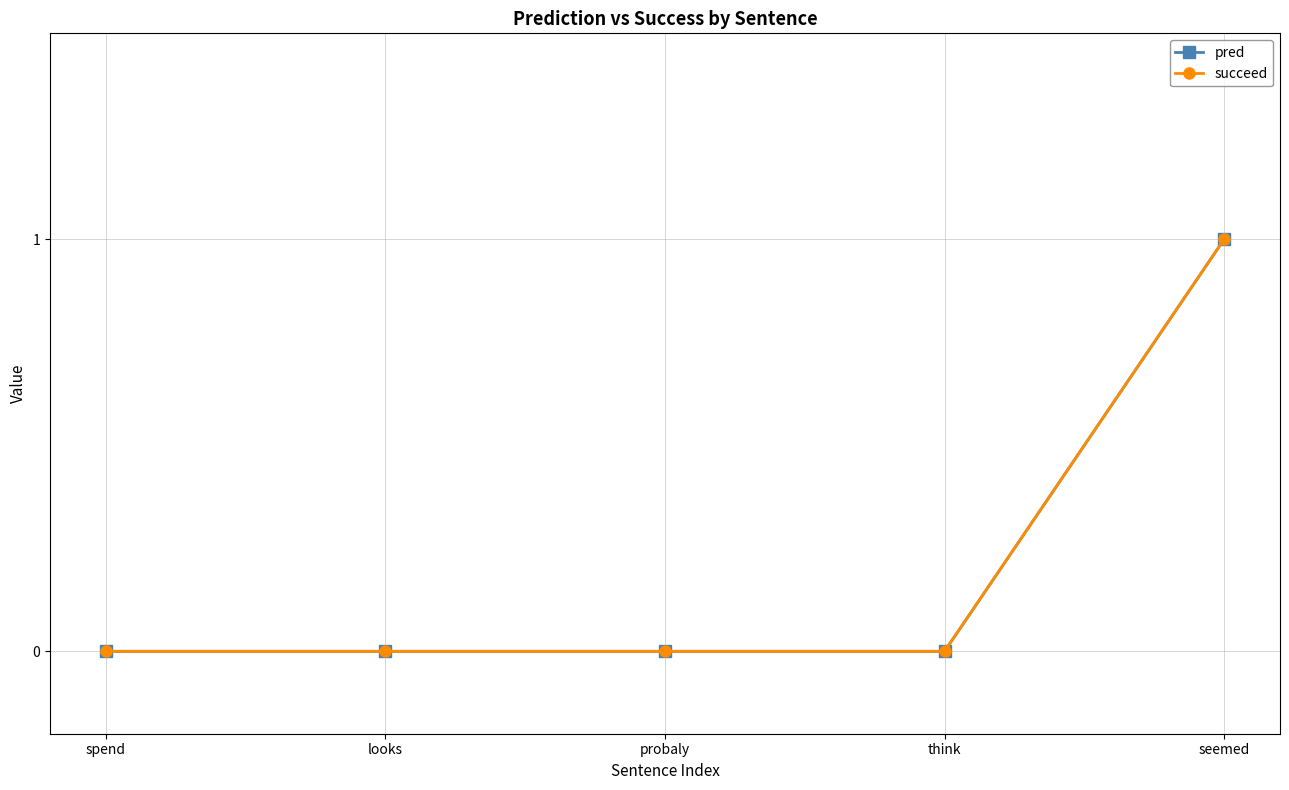

Which series has the largest range (max minus min)?

pred